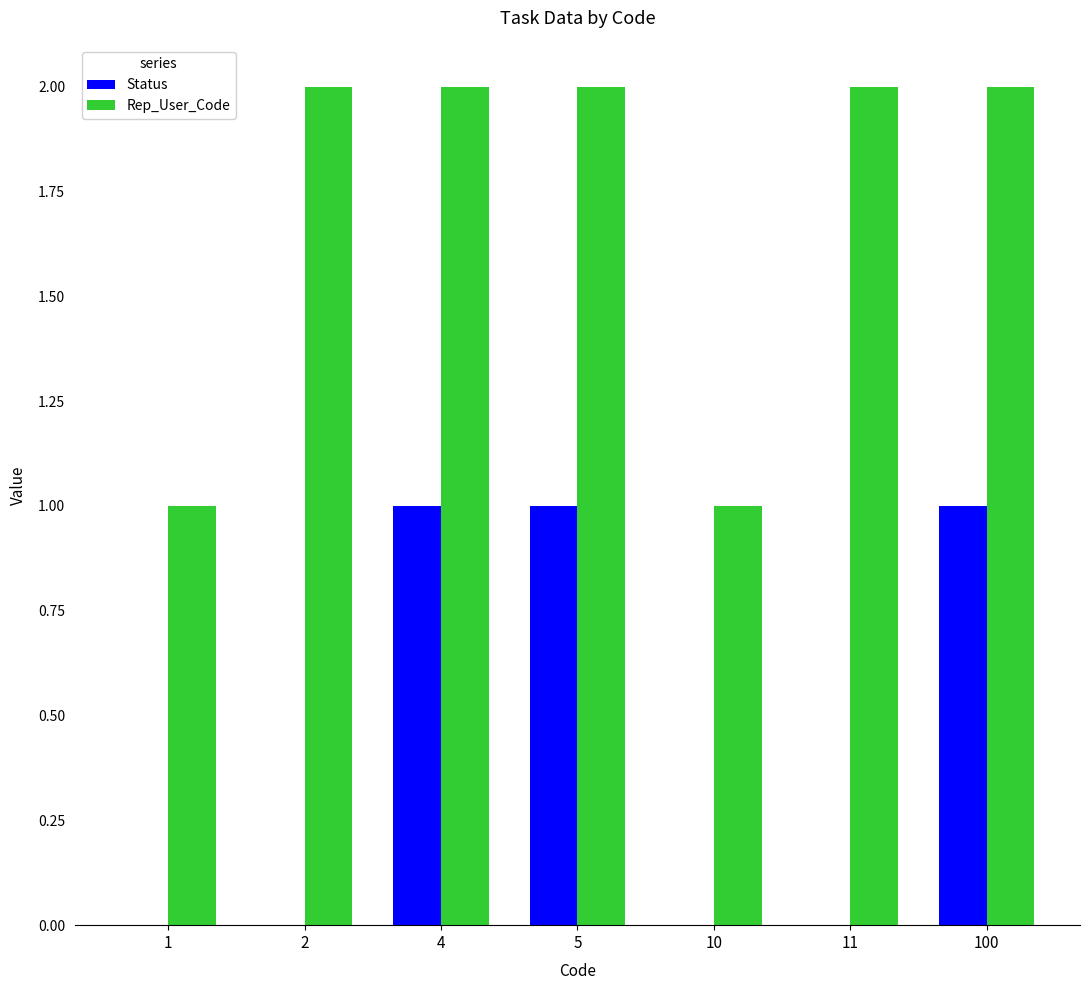

True or false: Status has a value of 0 at 1.

True